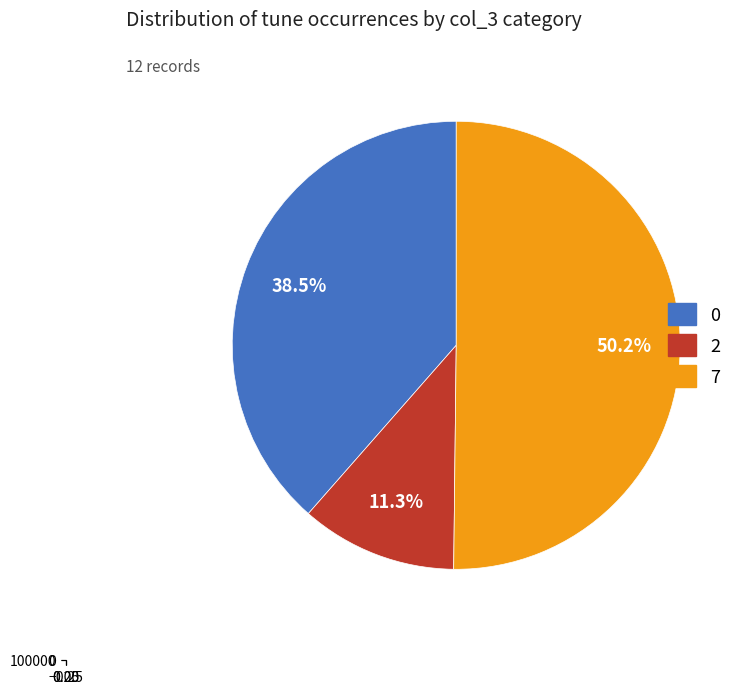

Between 7 and 7, which is larger?

7